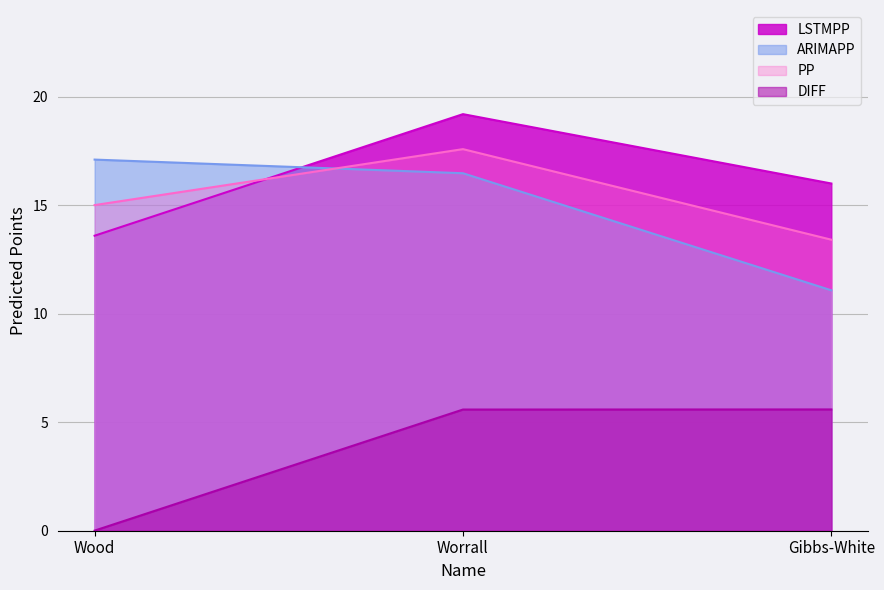

How many categories are shown in the chart?

3